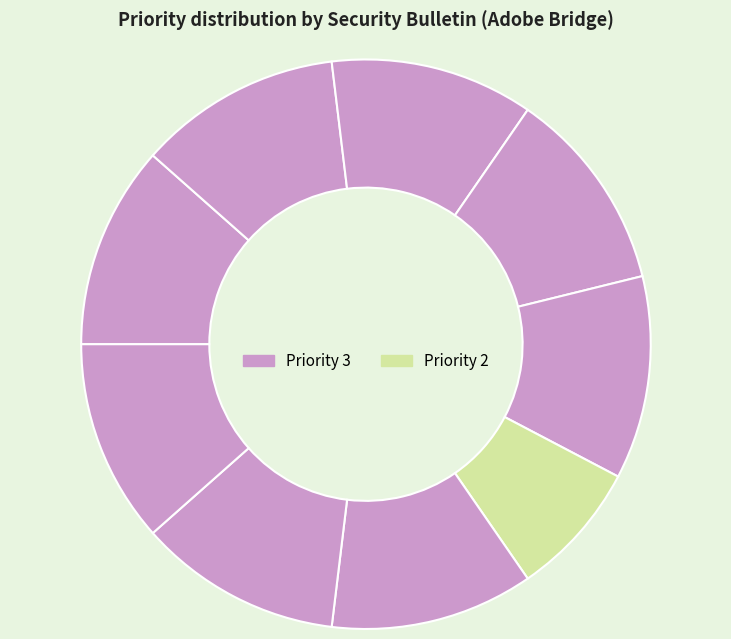

How many slices are in this pie chart?

9